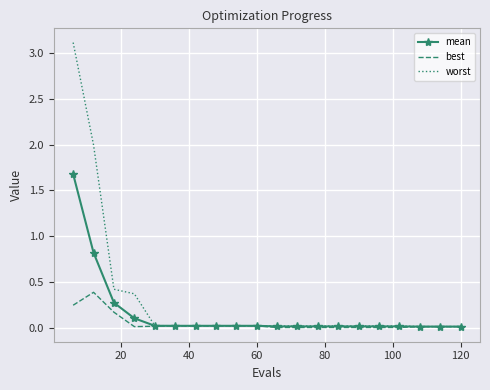

Which series has the widest spread of values?

worst